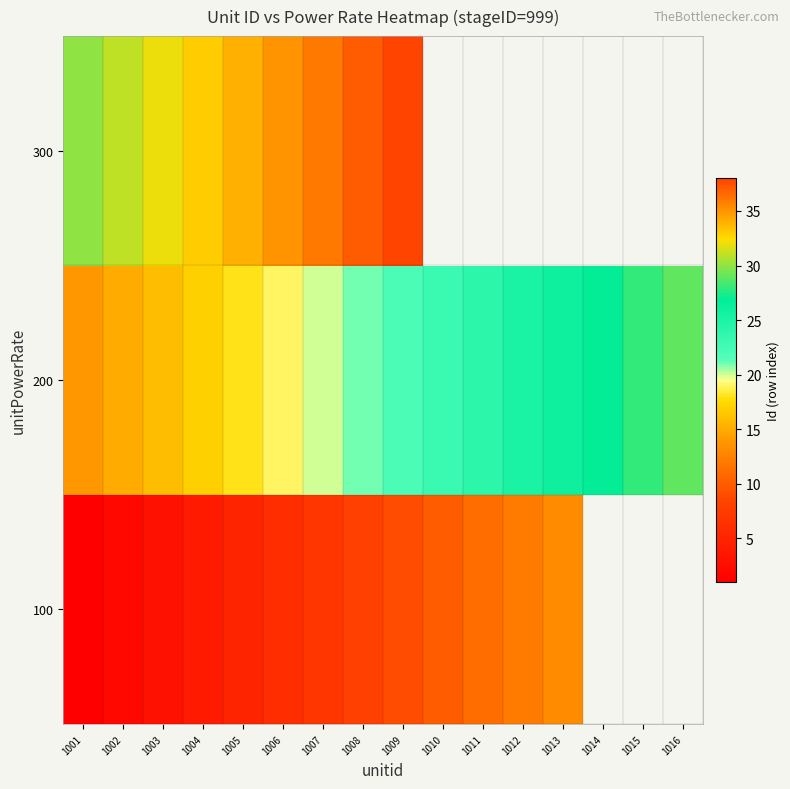

At which category is the sum across all series the highest?

1009